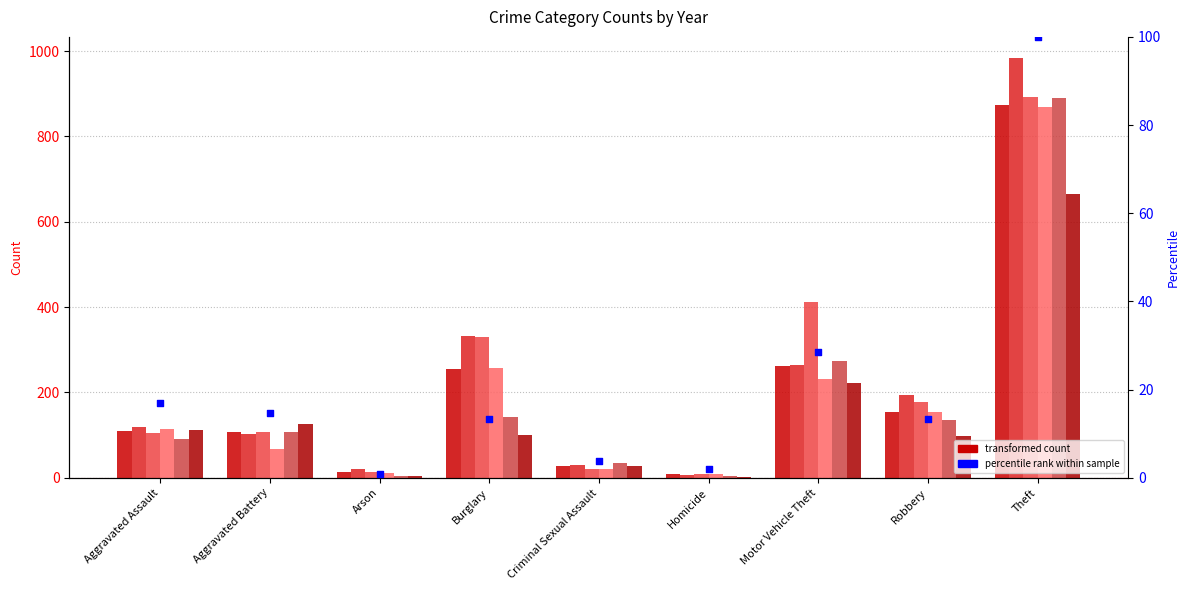

What is the change in value from Burglary to Motor Vehicle Theft?

+15.2